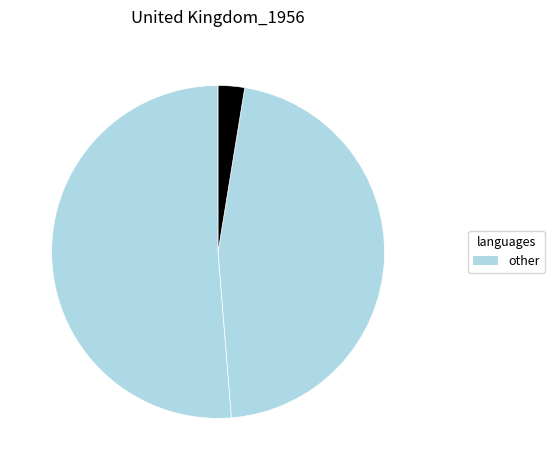

How many slices are in this pie chart?

3